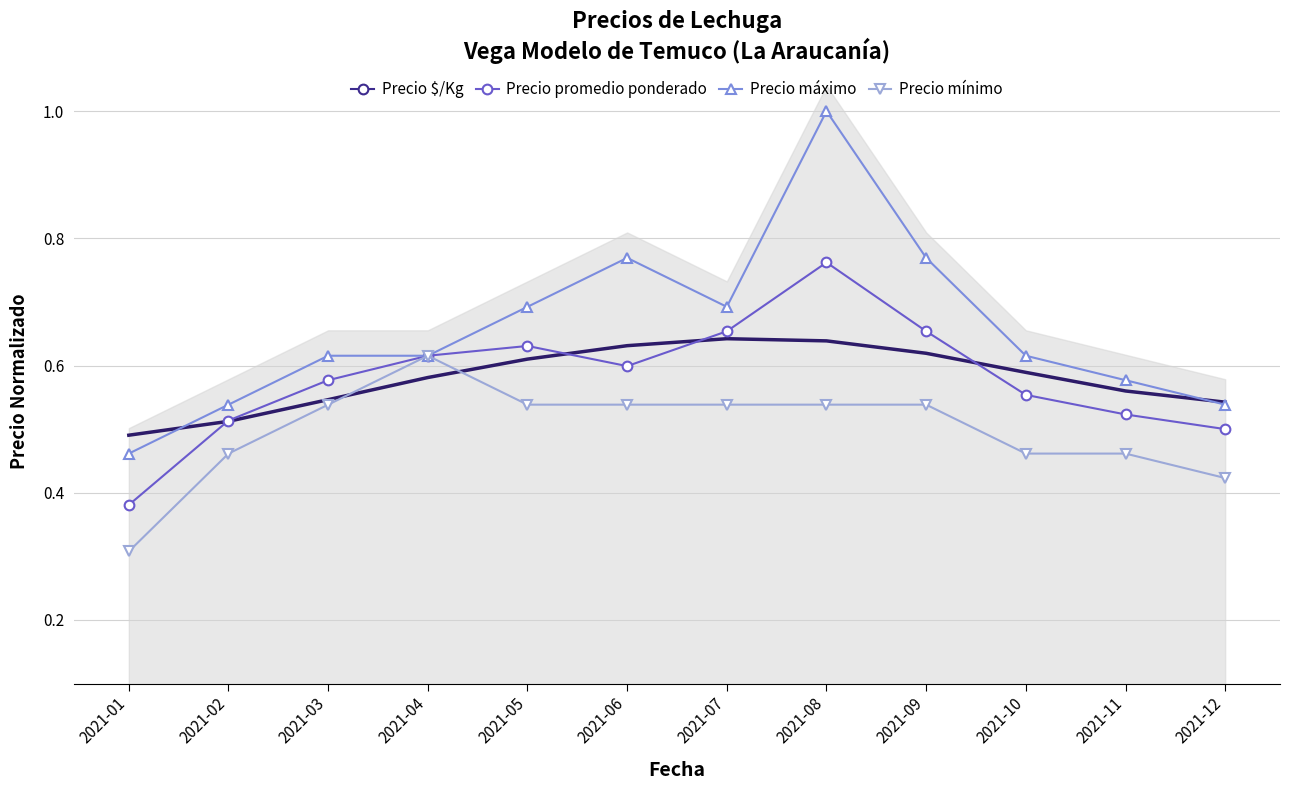

Read the Precio mínimo value at 2021-08.

0.5